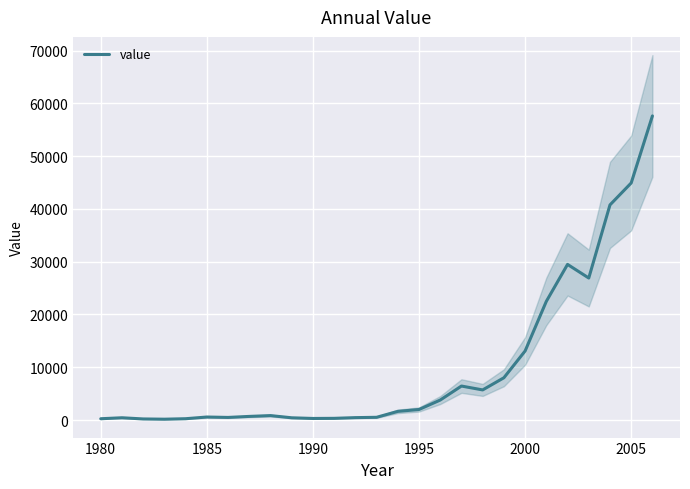

Is it true that value equals 576 at 1985?

True